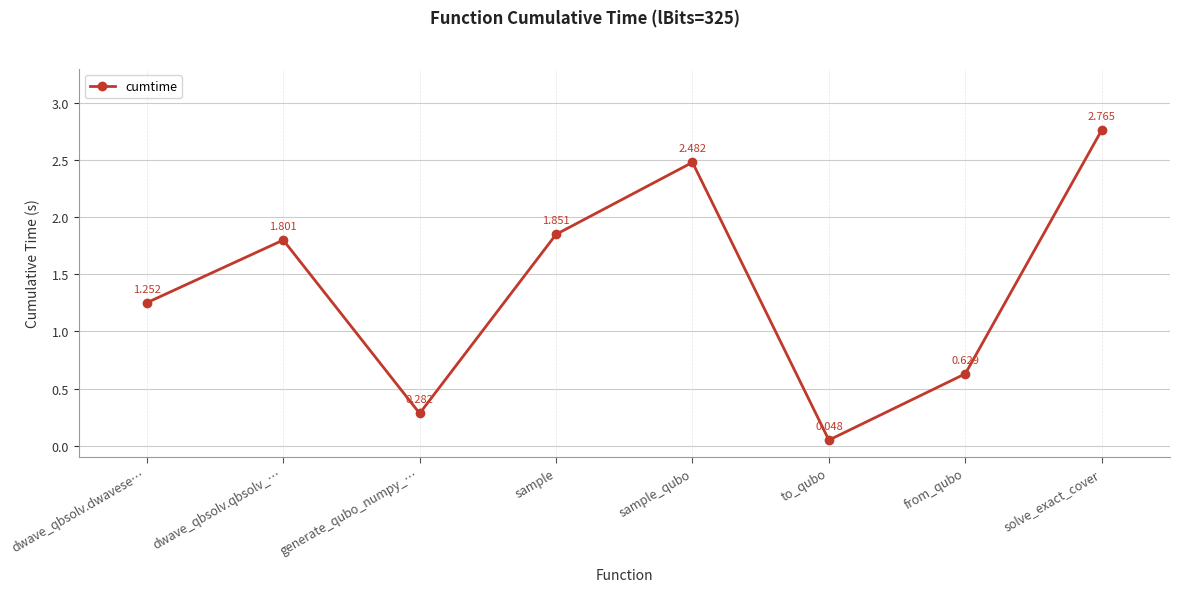

True or false: the data has more than 2 interior local peaks.

False